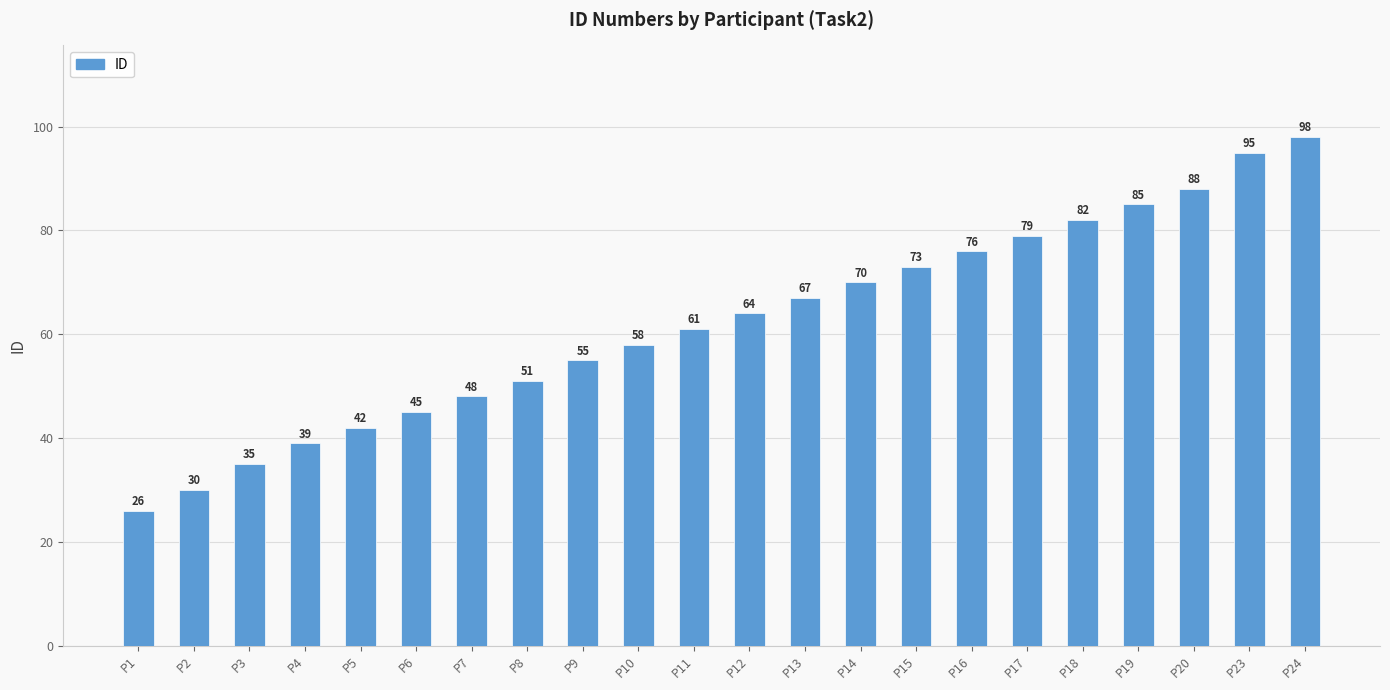

Reading left to right, extract all data points from this chart.

26	30	35	39	42	45	48	51	55	58	61	64	67	70	73	76	79	82	85	88	95	98